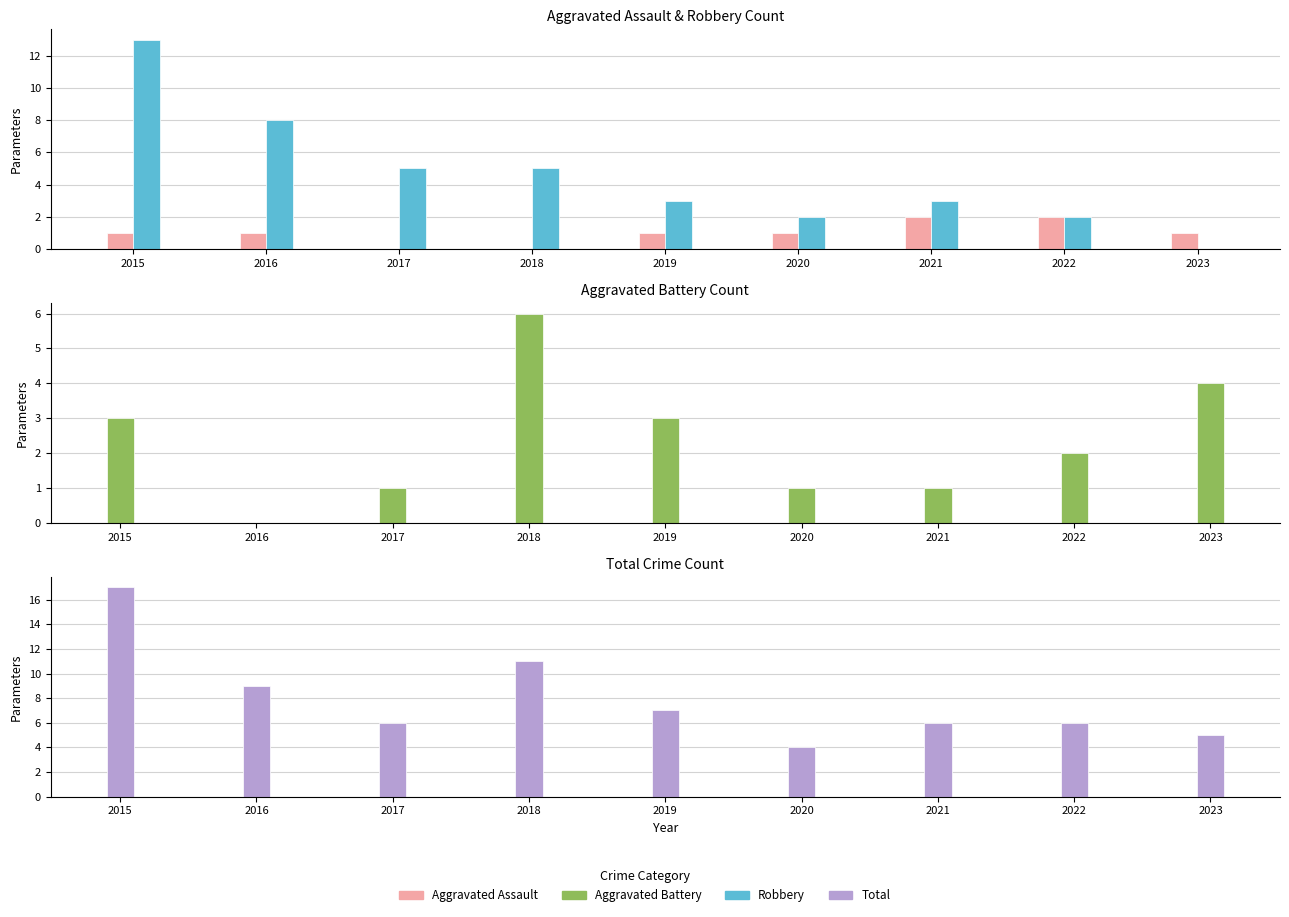

Reading right to left, what are all the values shown in this chart?

Aggravated Assault: 1	2	2	1	1	0	0	1	1
Robbery: 0	2	3	2	3	5	5	8	13
Aggravated Battery: 4	2	1	1	3	6	1	0	3
Total: 5	6	6	4	7	11	6	9	17